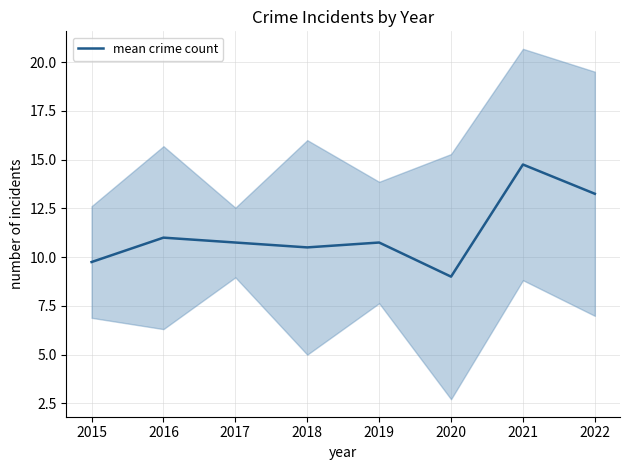

Reading left to right, extract all data points from this chart.

9.8	11.0	10.8	10.5	10.8	9.0	14.8	13.2